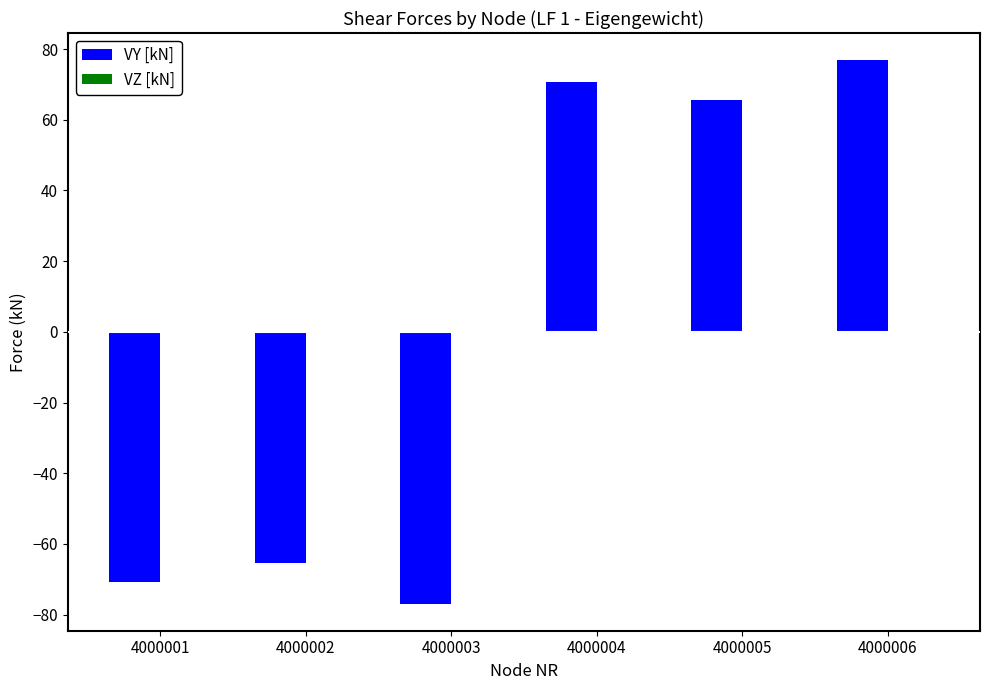

Which has a higher value, 4000003 or 4000001?

4000001